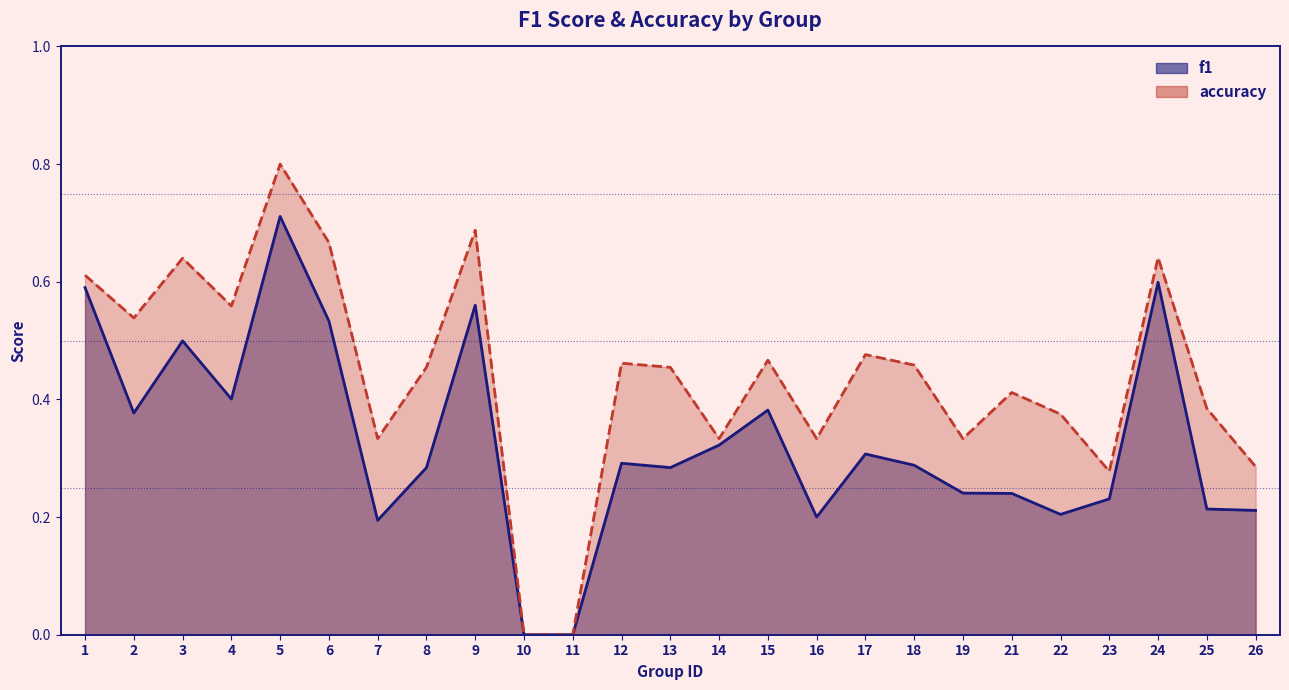

List the series in order of their peak value, lowest first.

f1, accuracy